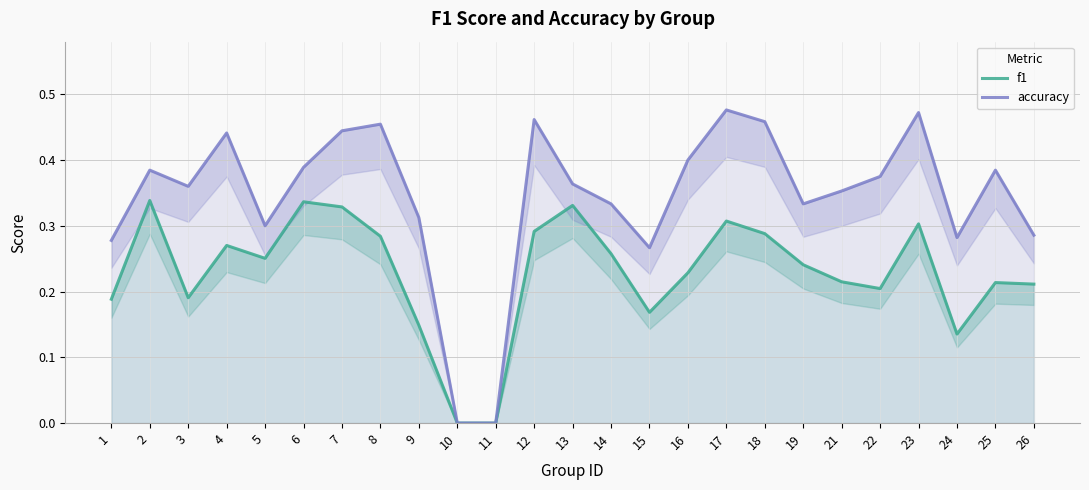

Which series has the widest spread of values?

accuracy